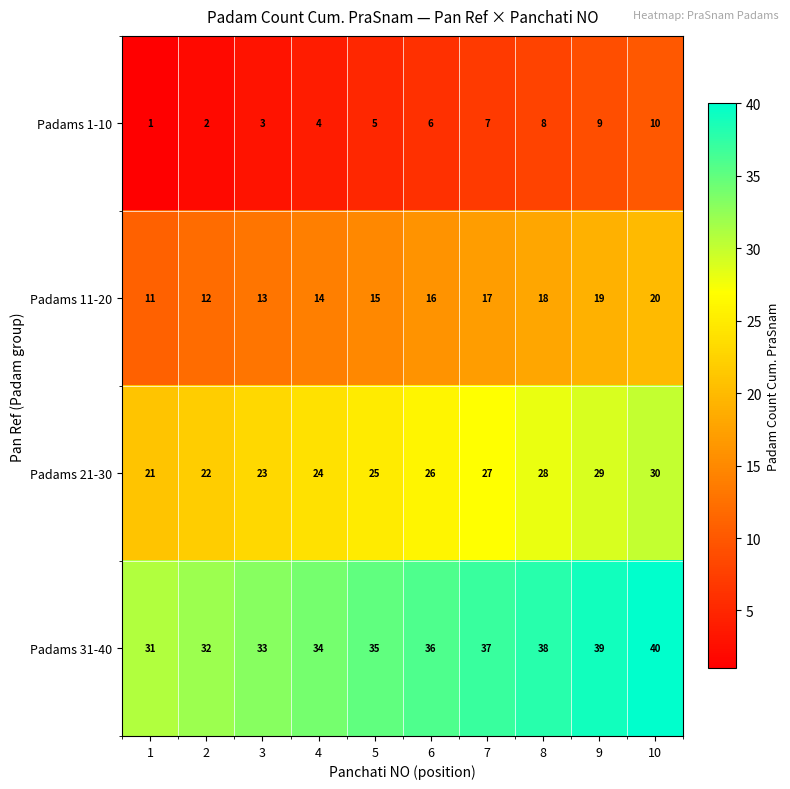

What is the spread (max minus min) of values at 4?

30